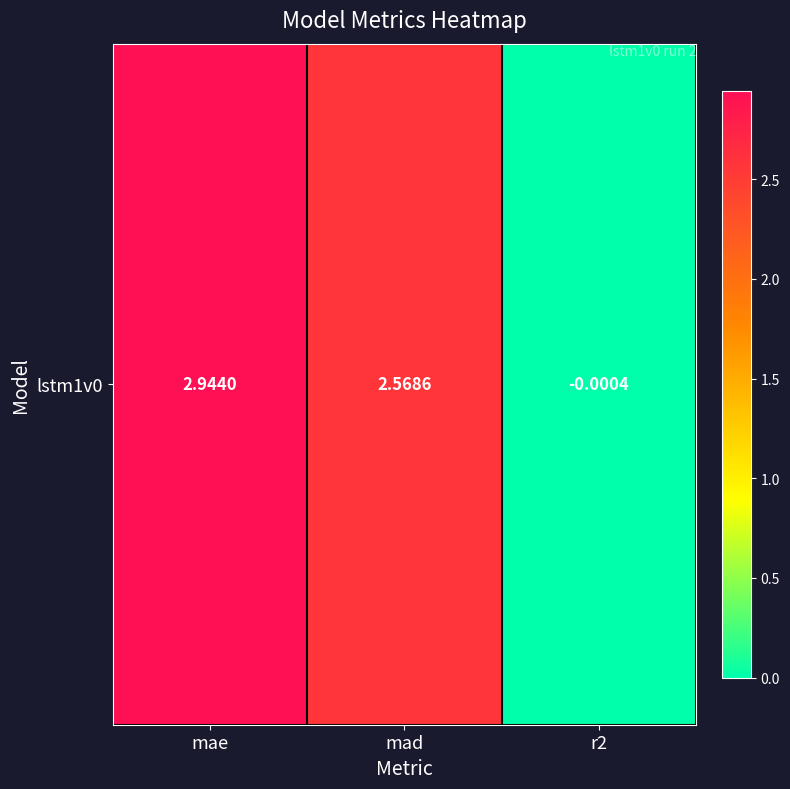

How many series are shown in this chart?

1